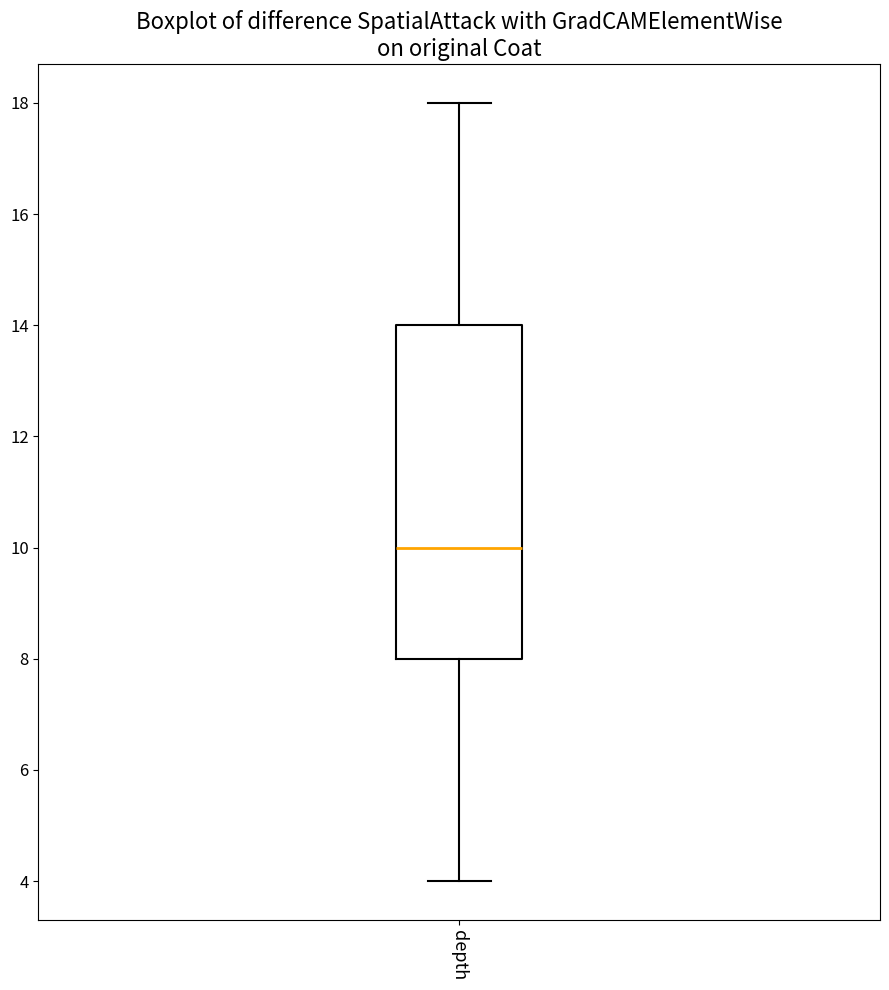

Transcribe this box plot: give where the median line is, the range the box spans, and where the two whiskers end, as read against the y-axis. The values are not printed on the chart, so give them approximately, as read against the axis.

median 10, box 8 to 14, whiskers 4 to 18